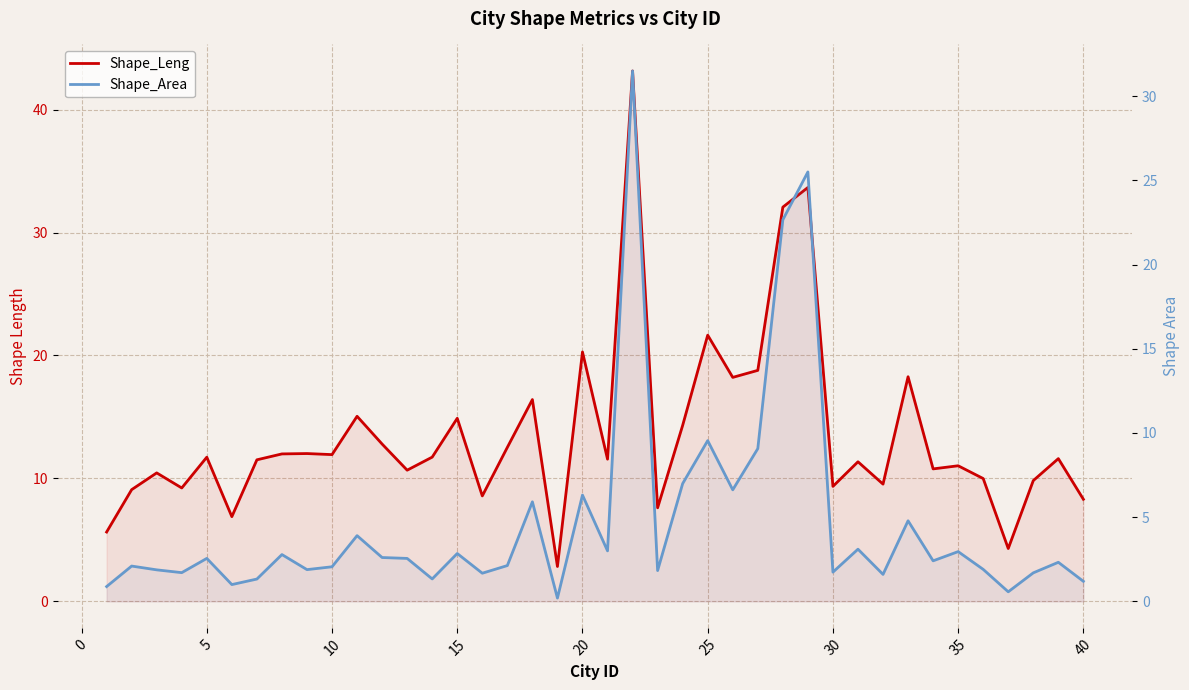

What is the value of the Shape_Leng point at the 38th from the left?

9.8